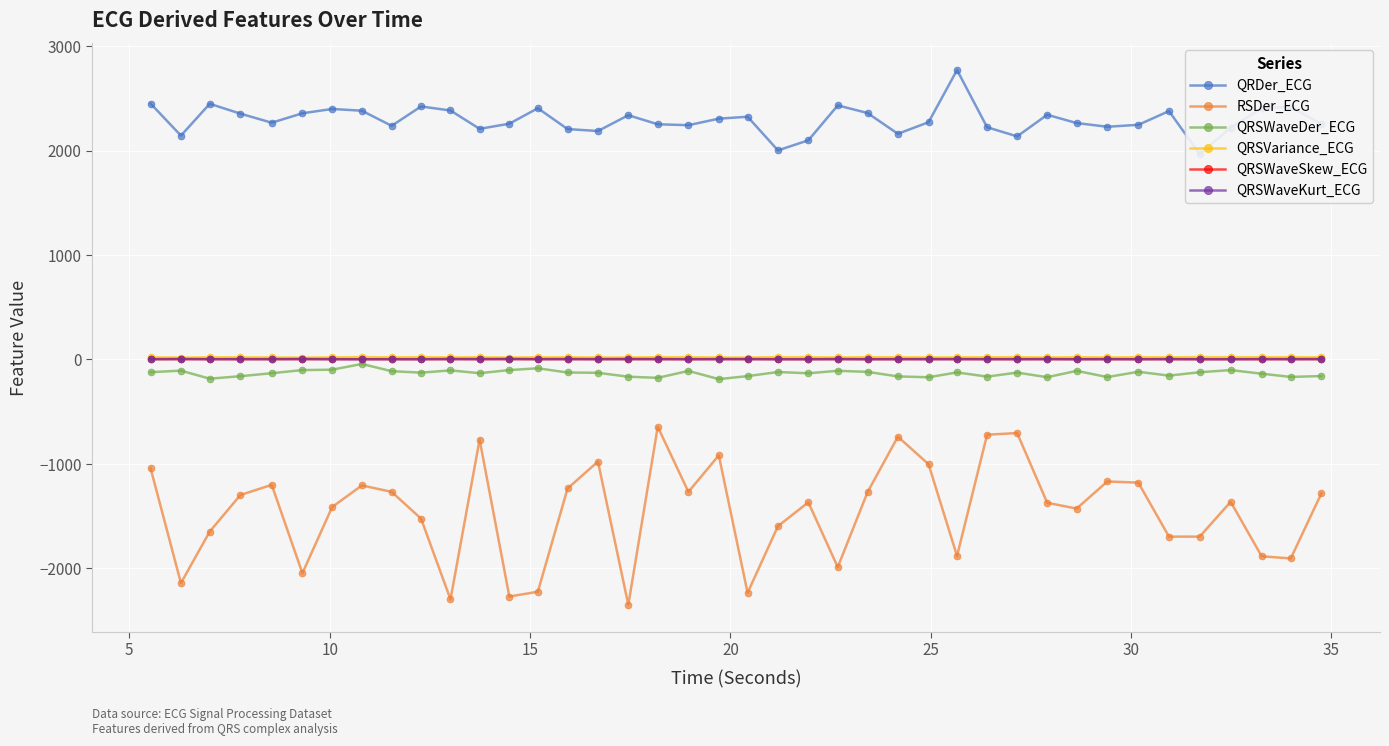

What is the value of the RSDer_ECG point at the 3rd from the left?

-1648.7